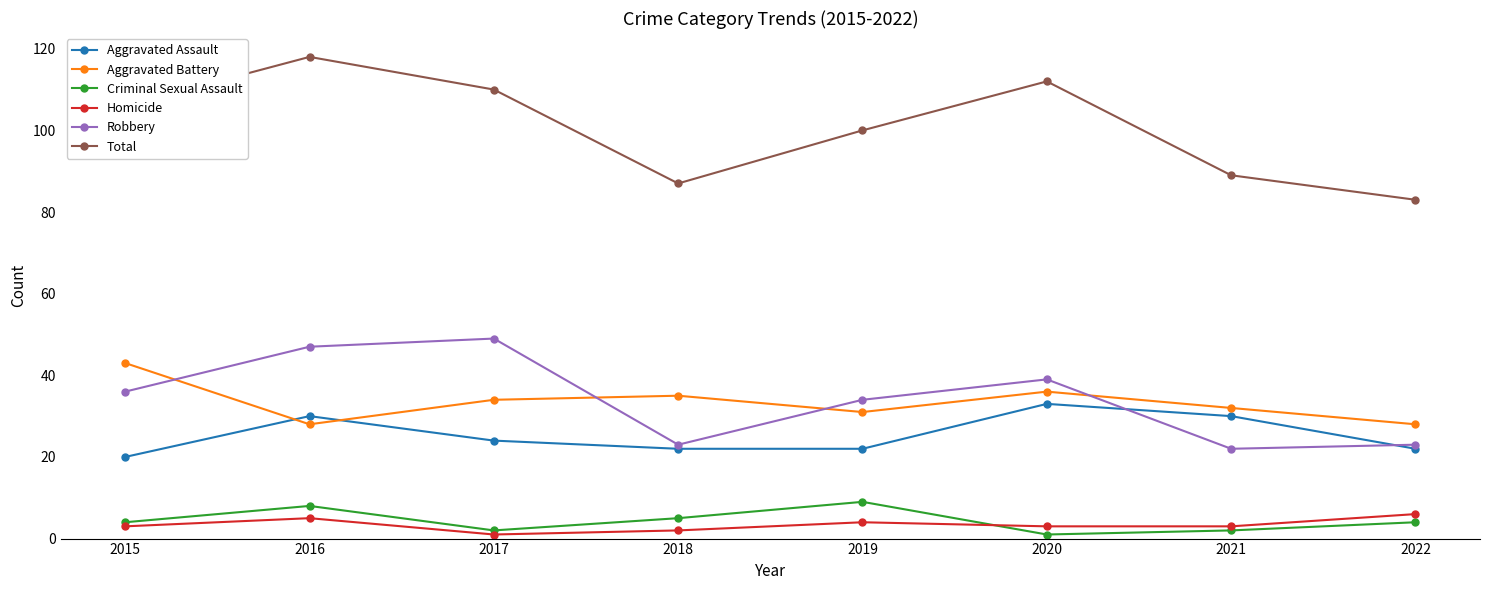

What is the maximum value shown in the chart?

118